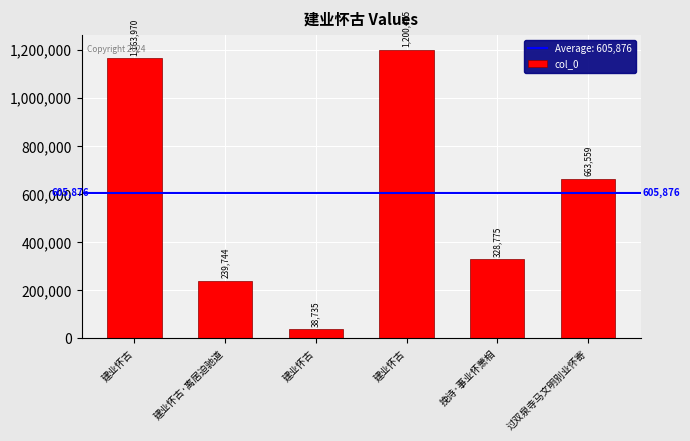

Does the chart contain any negative values?

No